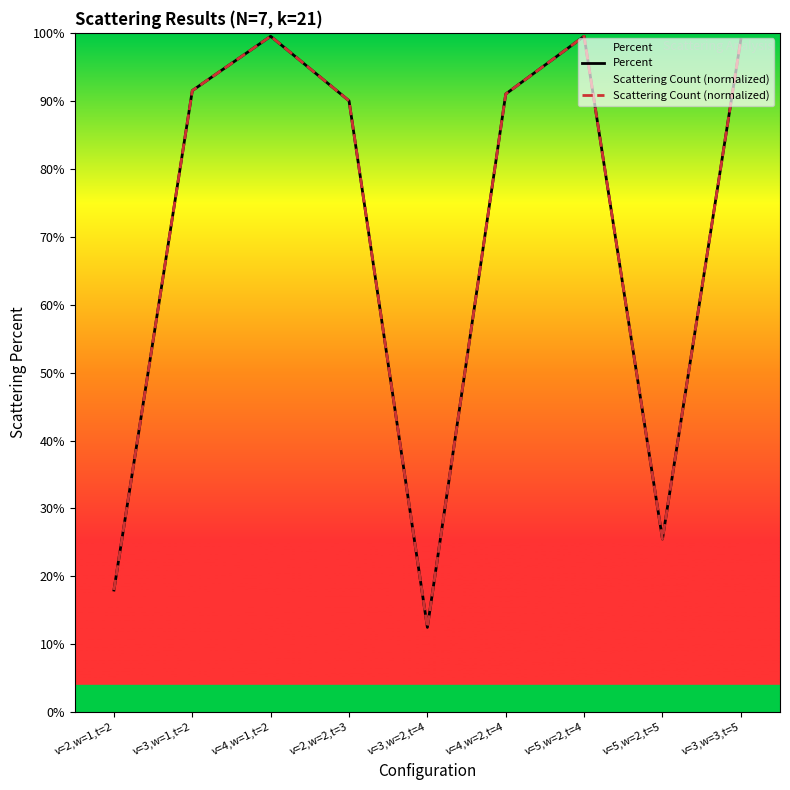

True or false: Percent has more than 1 points higher than both neighbors.

True